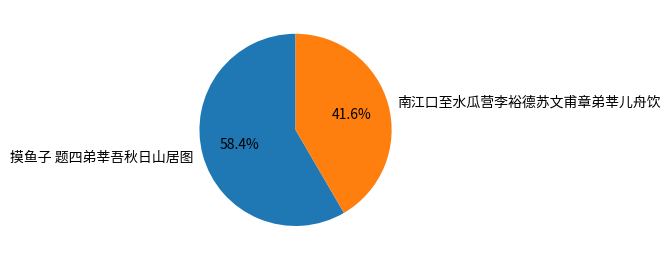

Is there any slice that represents more than half of the pie?

Yes